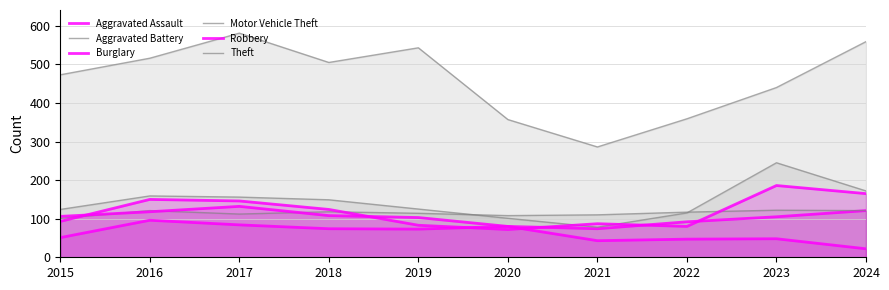

List the series in order of their peak value, lowest first.

Aggravated Assault, Aggravated Battery, Burglary, Robbery, Motor Vehicle Theft, Theft